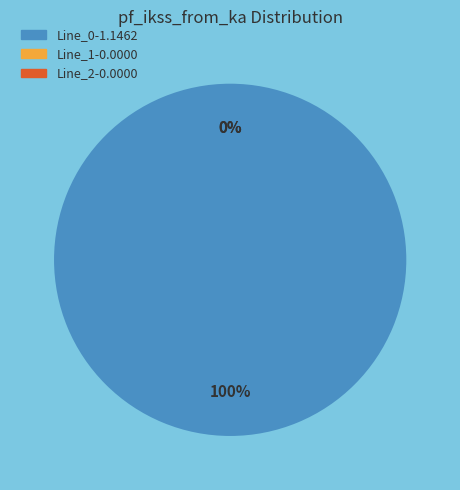

What percentage is the Line_0 slice, to the nearest percent?

100%